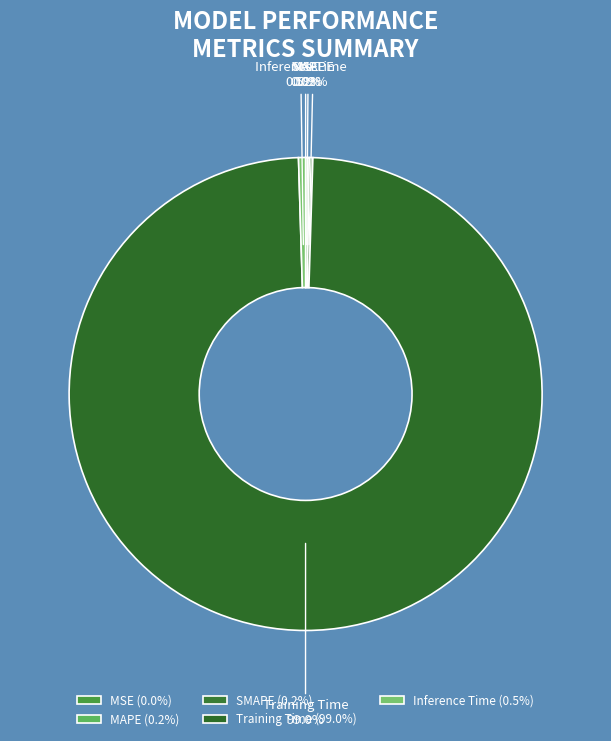

Does any single category account for the majority?

Yes